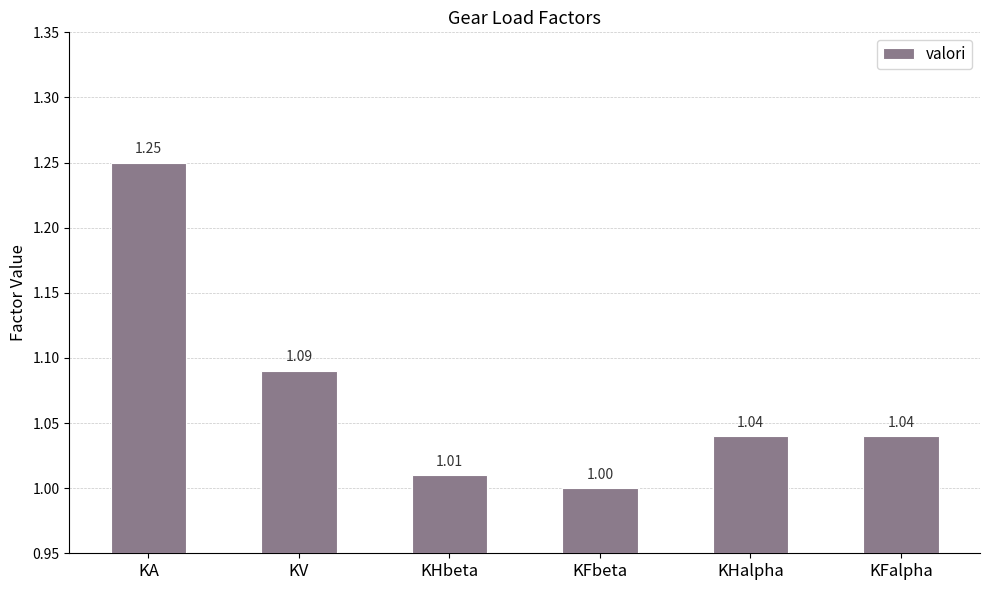

What is the sum of all values?

6.4